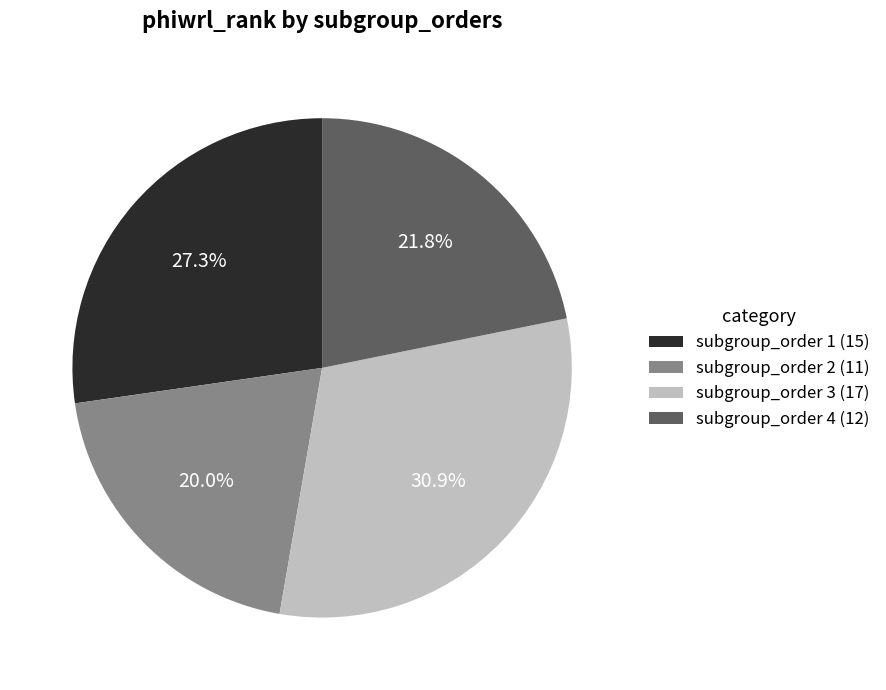

Does any single category account for the majority?

No